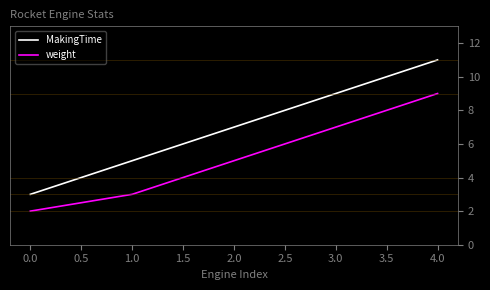

How many MakingTime values are between 5 and 9?

3